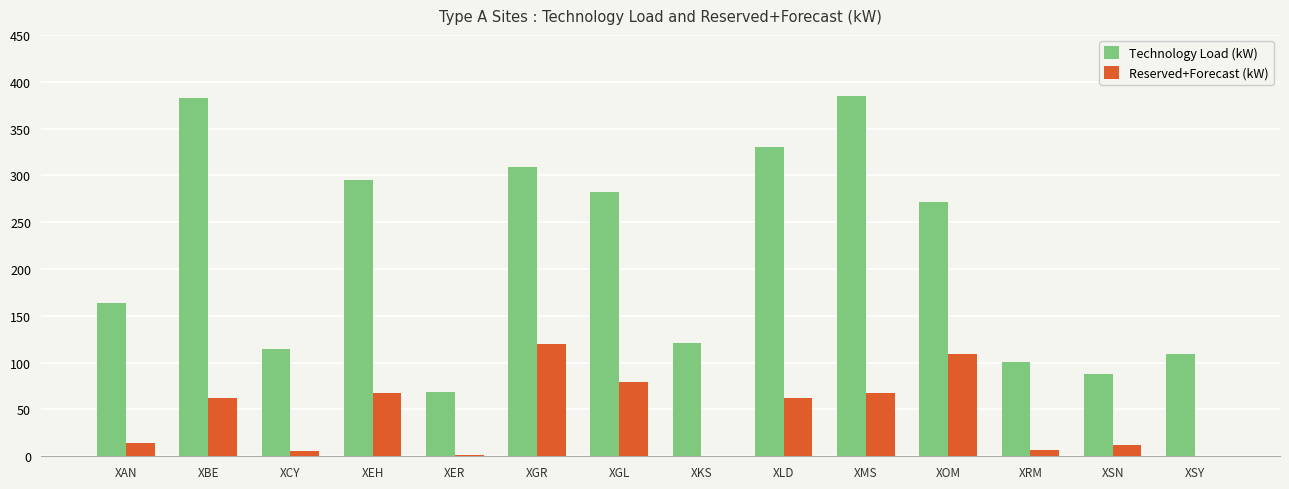

At which label does Reserved+Forecast (kW) reach its peak?

XGR